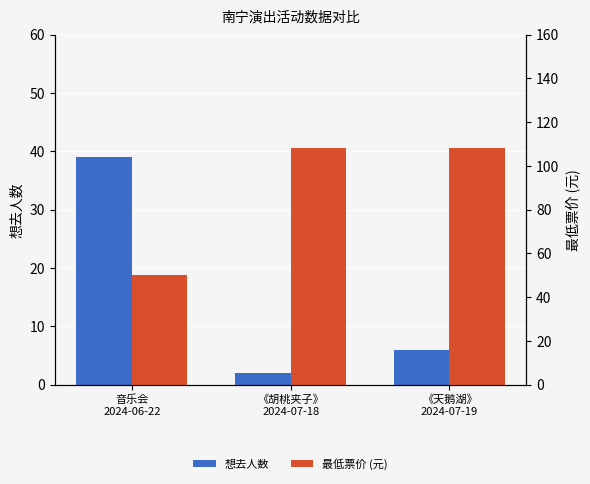

Rank the series by their maximum value, from lowest to highest.

想去人数, 最低票价 (元)